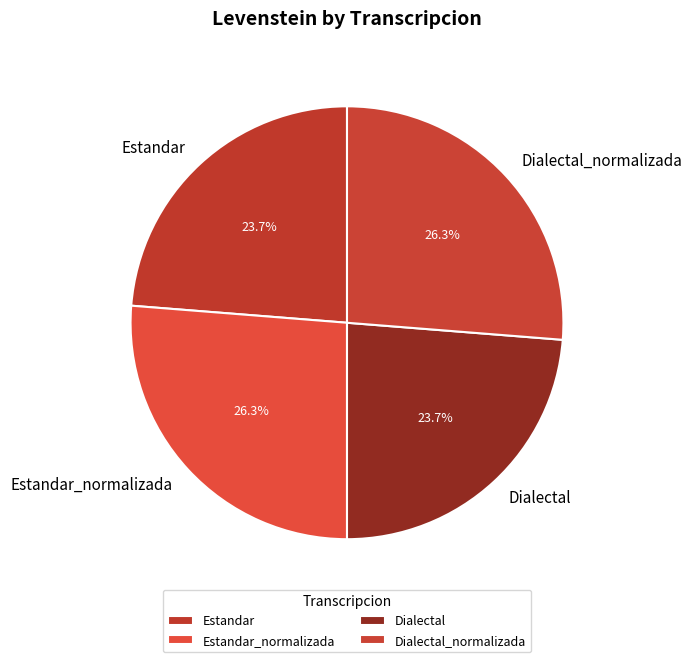

To the nearest percent, what percentage of the pie is Estandar_normalizada?

26%